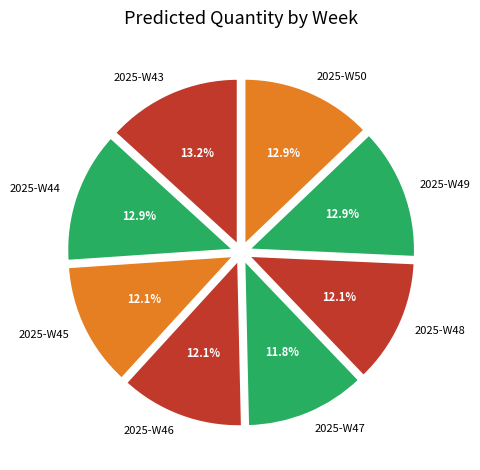

How many slices are in this pie chart?

8